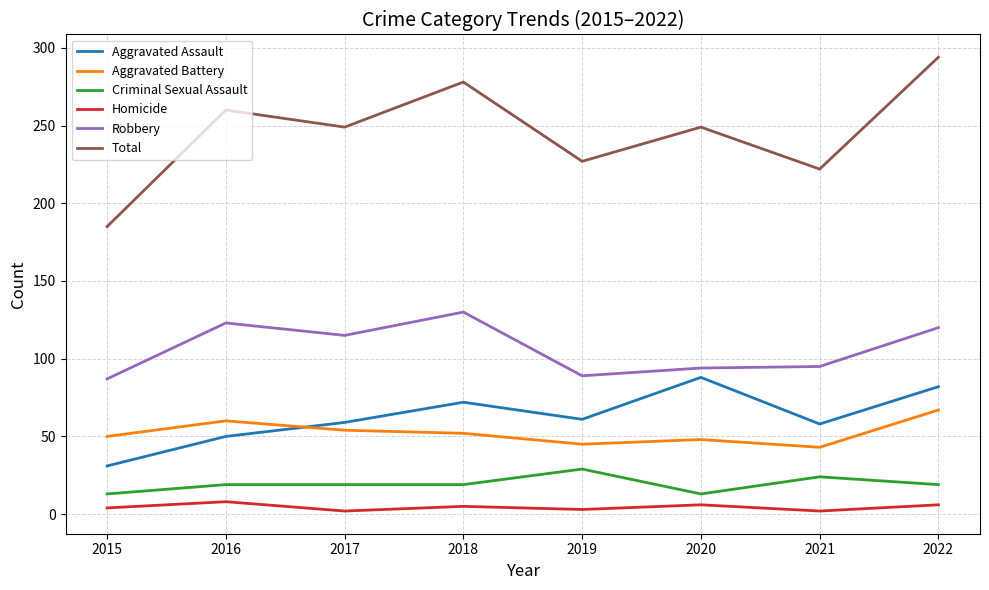

Rank the series by their maximum value, from lowest to highest.

Homicide, Criminal Sexual Assault, Aggravated Battery, Aggravated Assault, Robbery, Total